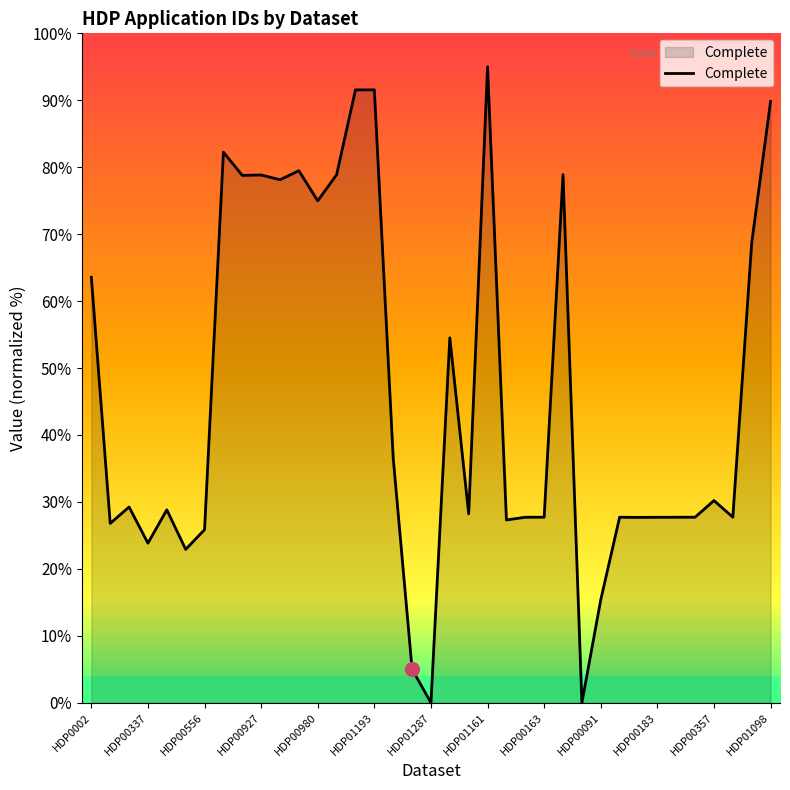

What is the average value?

46.1